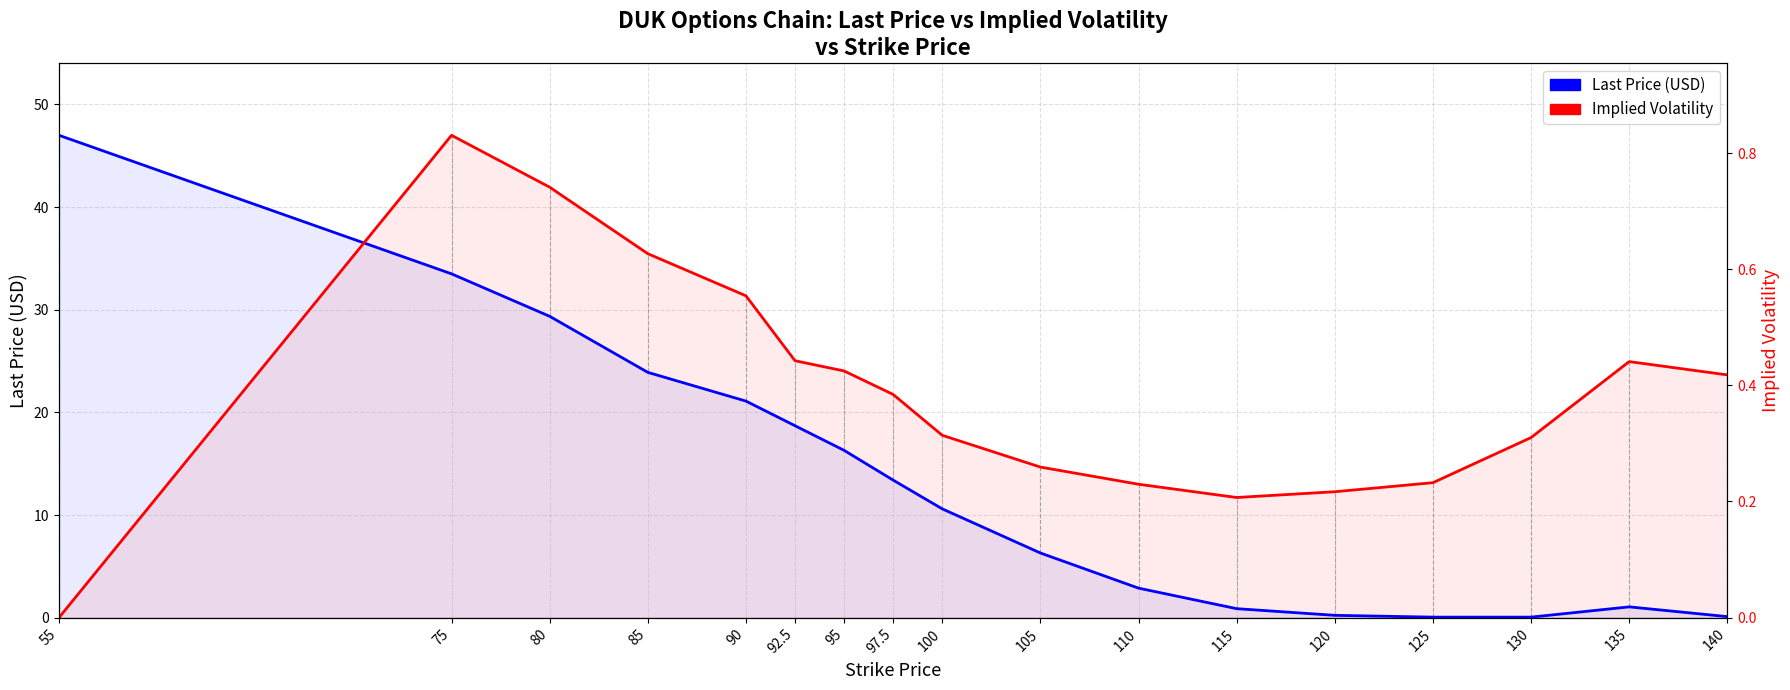

What value does the Last Price series have at 125?

0.1